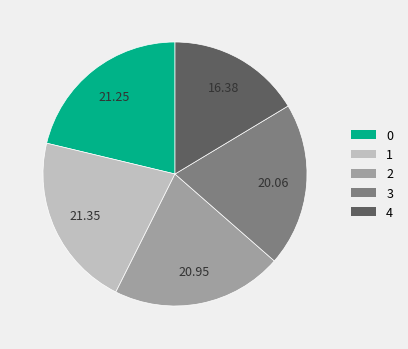

Is there any slice that represents more than half of the pie?

No